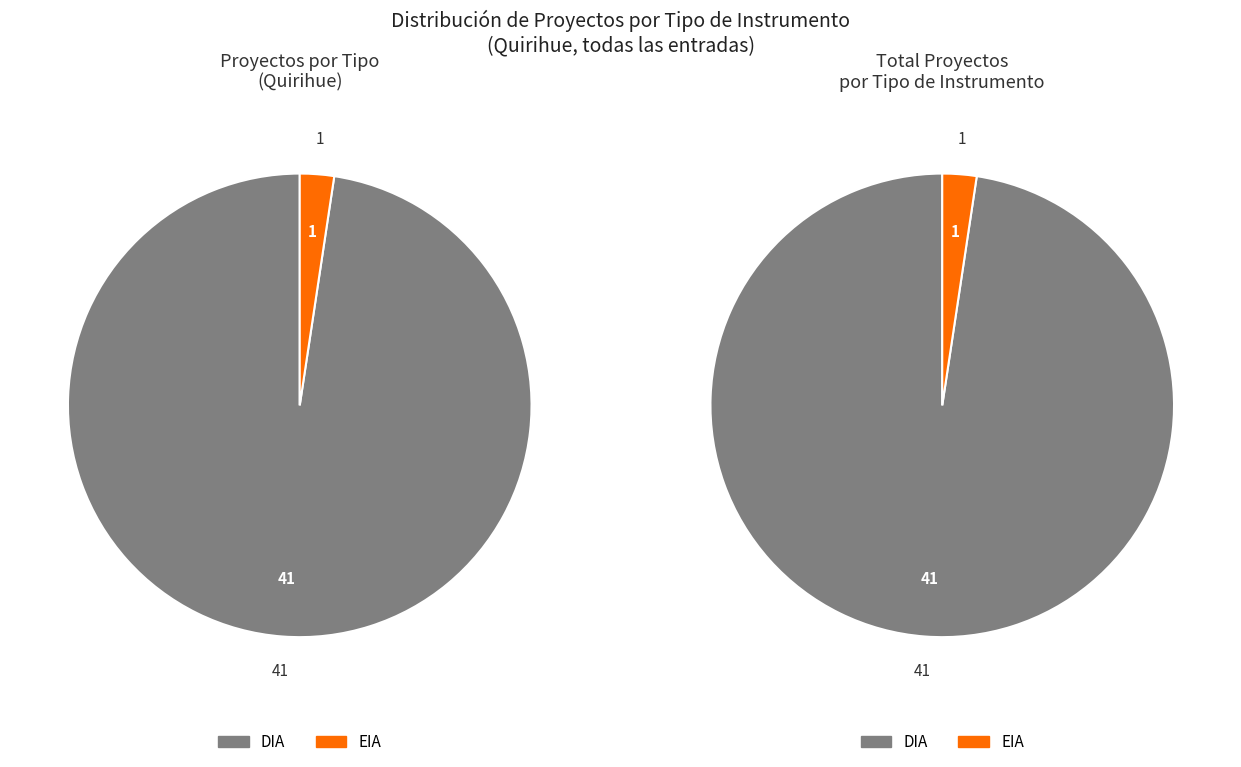

Count the number of slices in the pie.

2